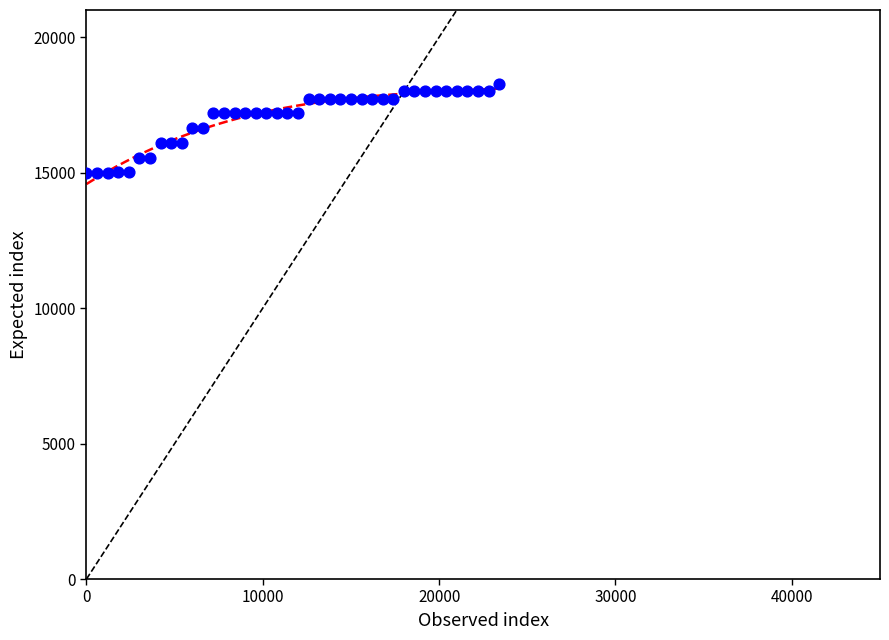

What is the range of Y values (max minus min)?

3273.8